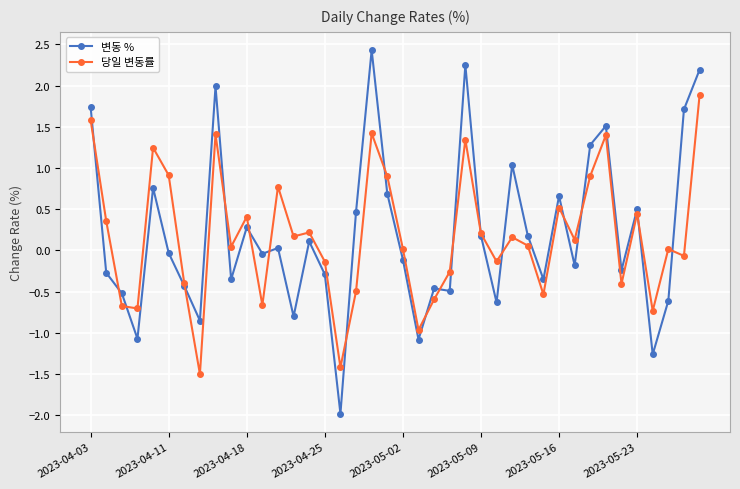

What are all the series names shown in the legend?

변동 %, 당일 변동률